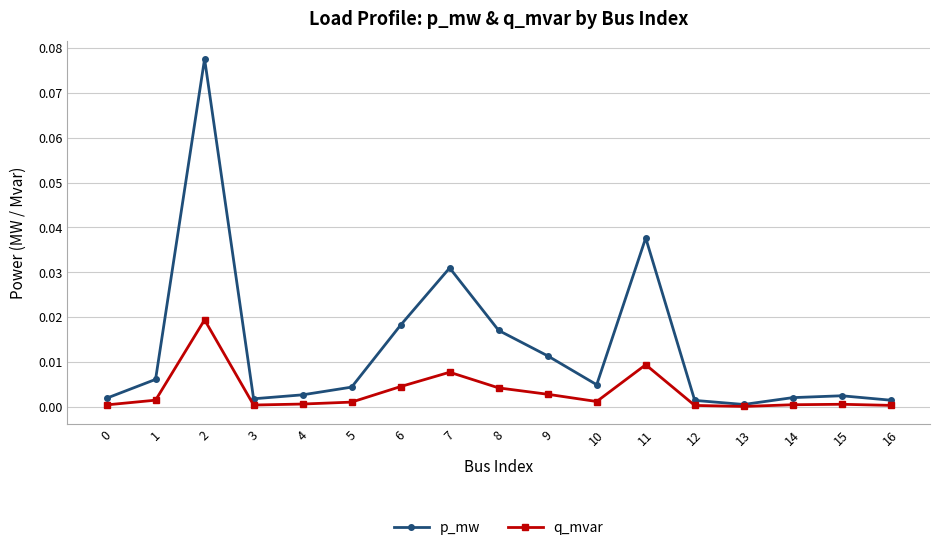

How many lines are shown in the chart?

2